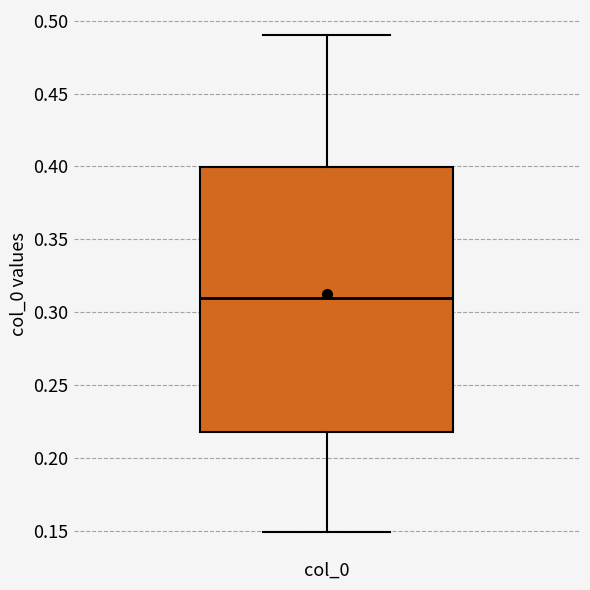

Read this box plot against the y-axis: the position of the median line, the range covered by the box, and the ends of both whiskers. The values are not printed on the chart, so give them approximately, as read against the axis.

median 0.31, box 0.22 to 0.40, whiskers 0.15 to 0.49